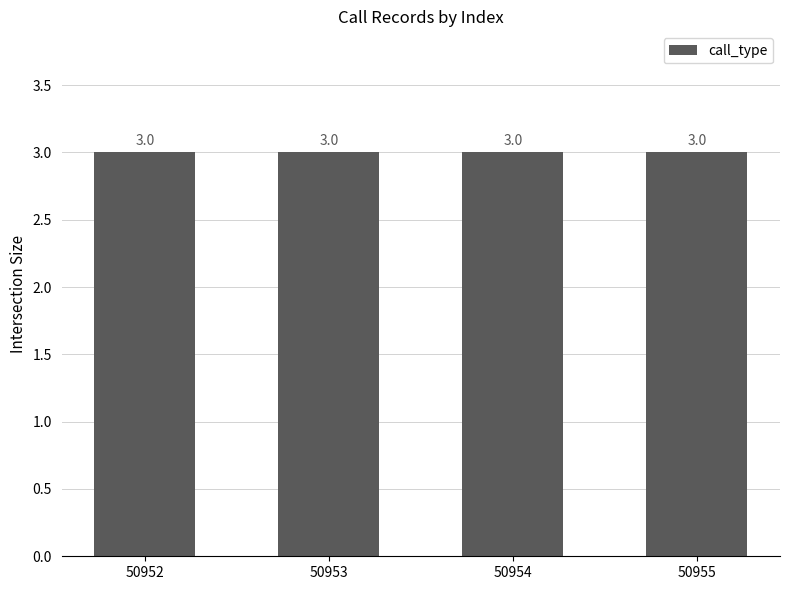

Between 50954 and 50955, which is larger?

50954